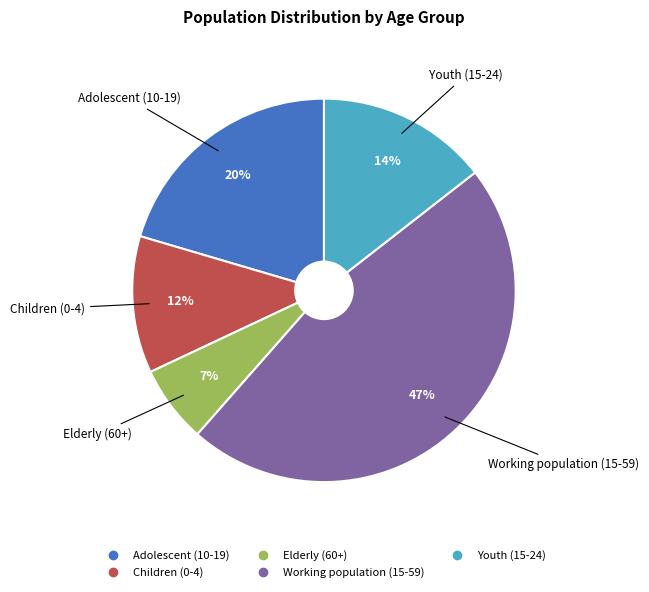

How many slices are in this pie chart?

5